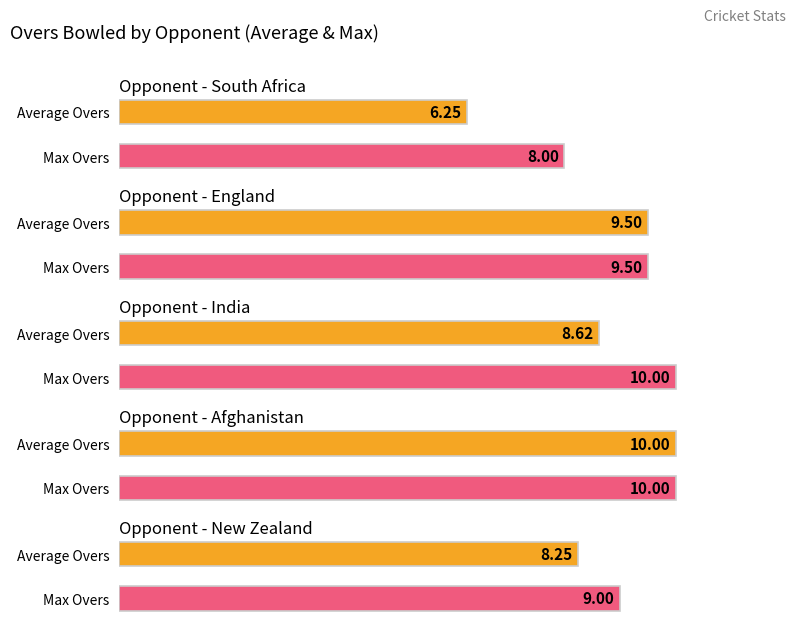

What is the spread (max minus min) of values at India?

1.4